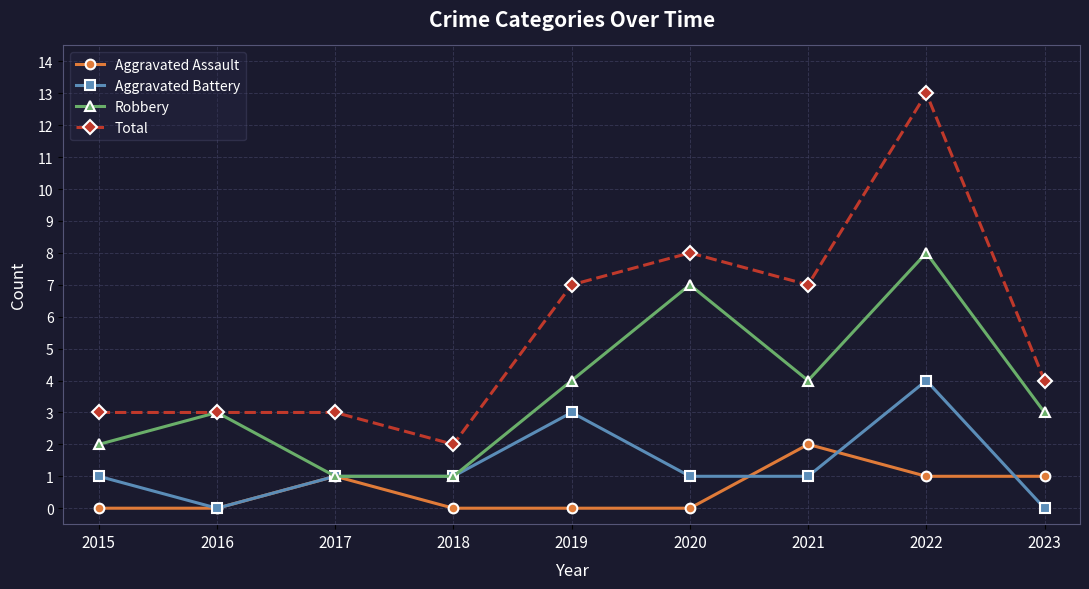

What is the value of the Aggravated Assault point at the 8th from the left?

1